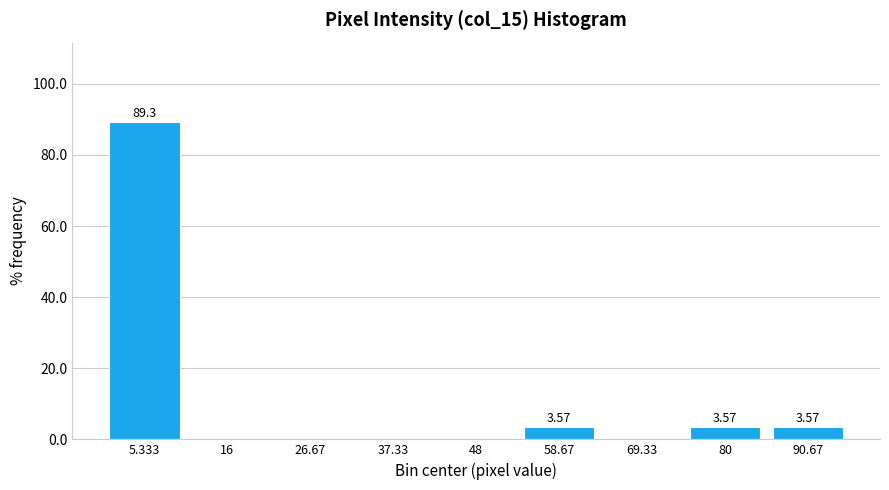

Which range on the x-axis has the tallest bar?

0 to 10